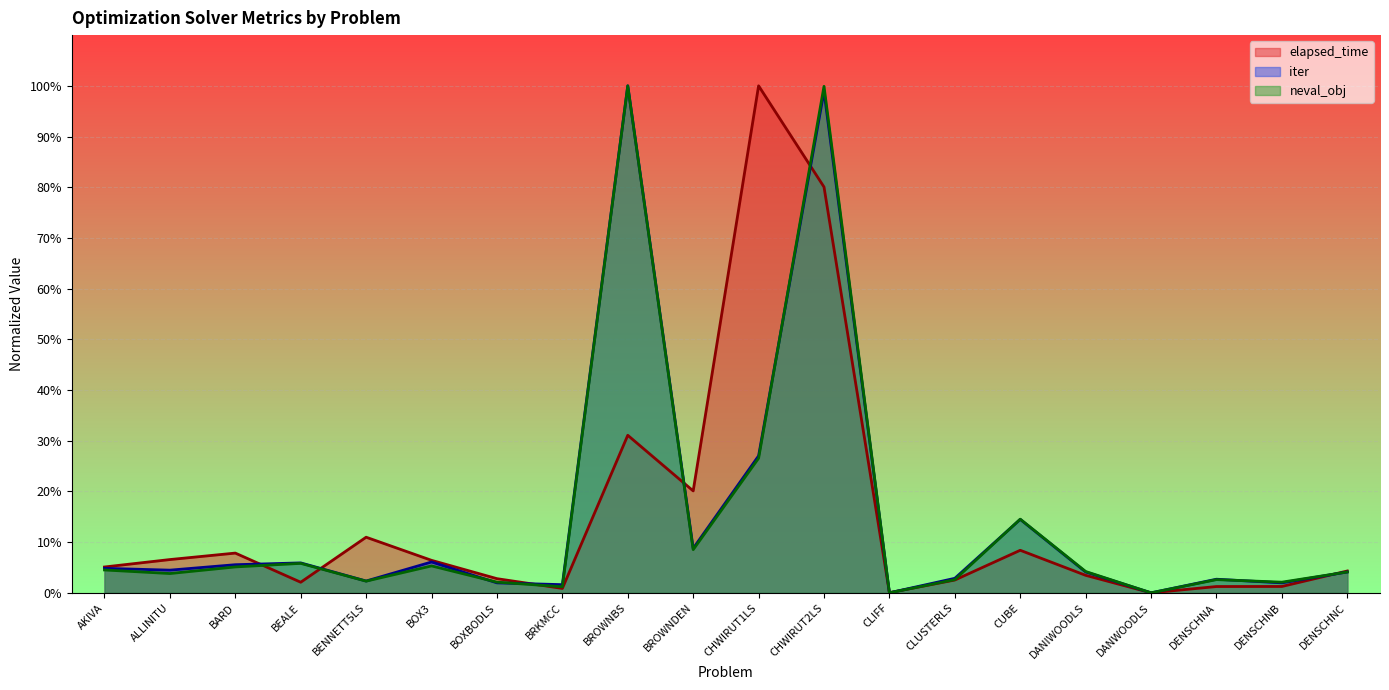

How many lines are shown in the chart?

3